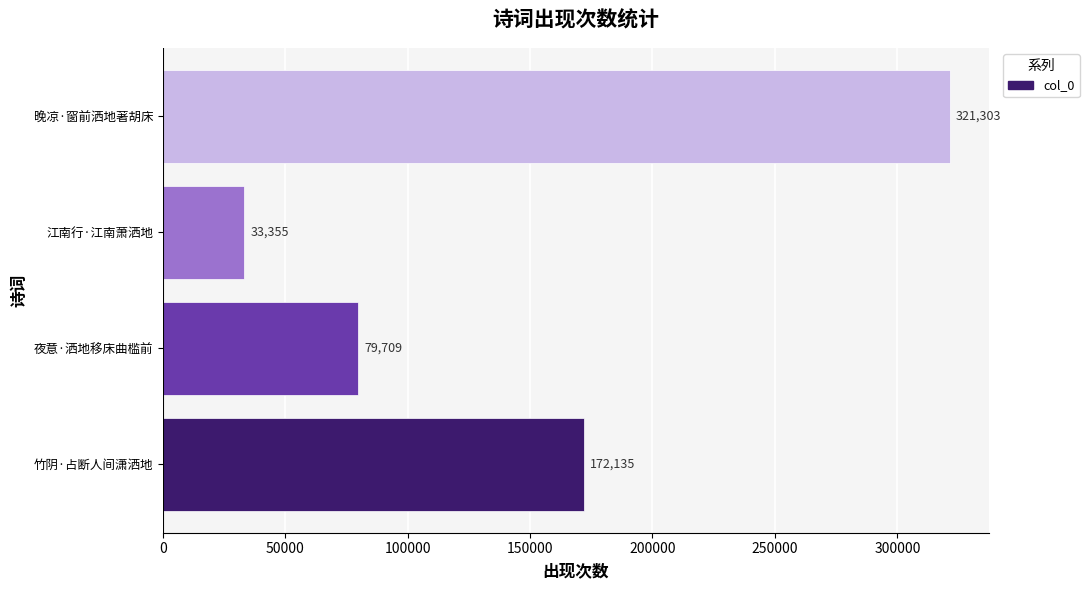

How many values are between 79709 and 321303?

3